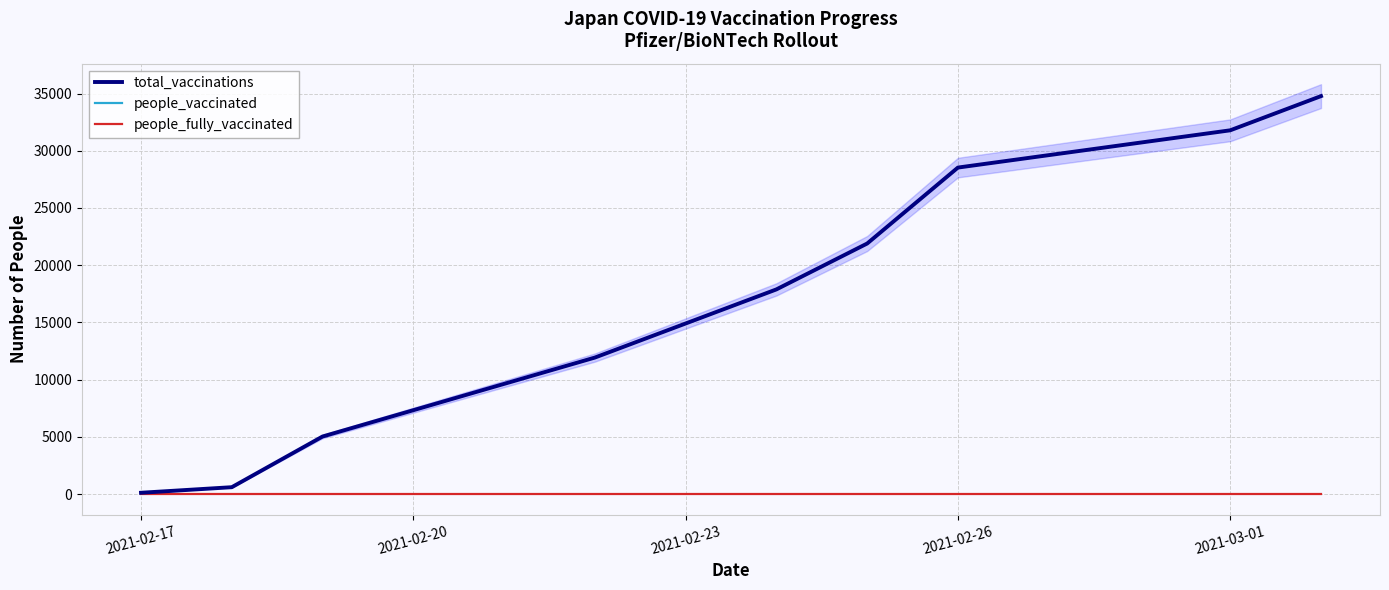

What is the greatest value displayed?

34772